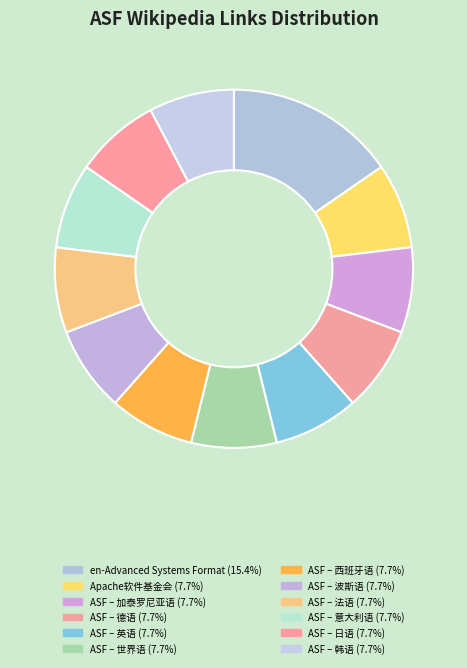

Does any single category account for the majority?

No